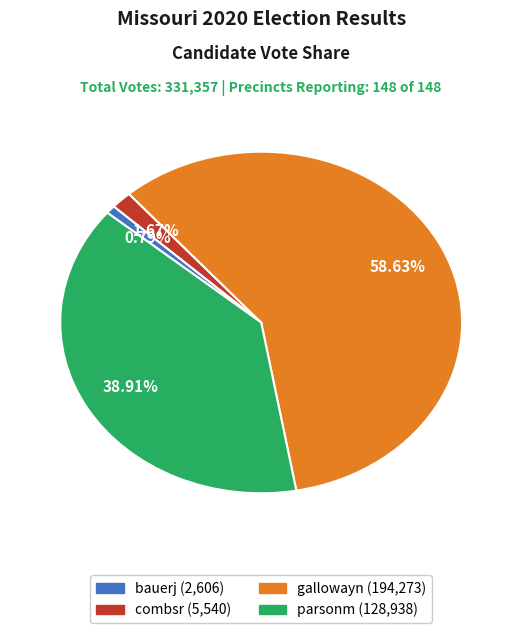

What percentage is the parsonm slice, to the nearest percent?

39%